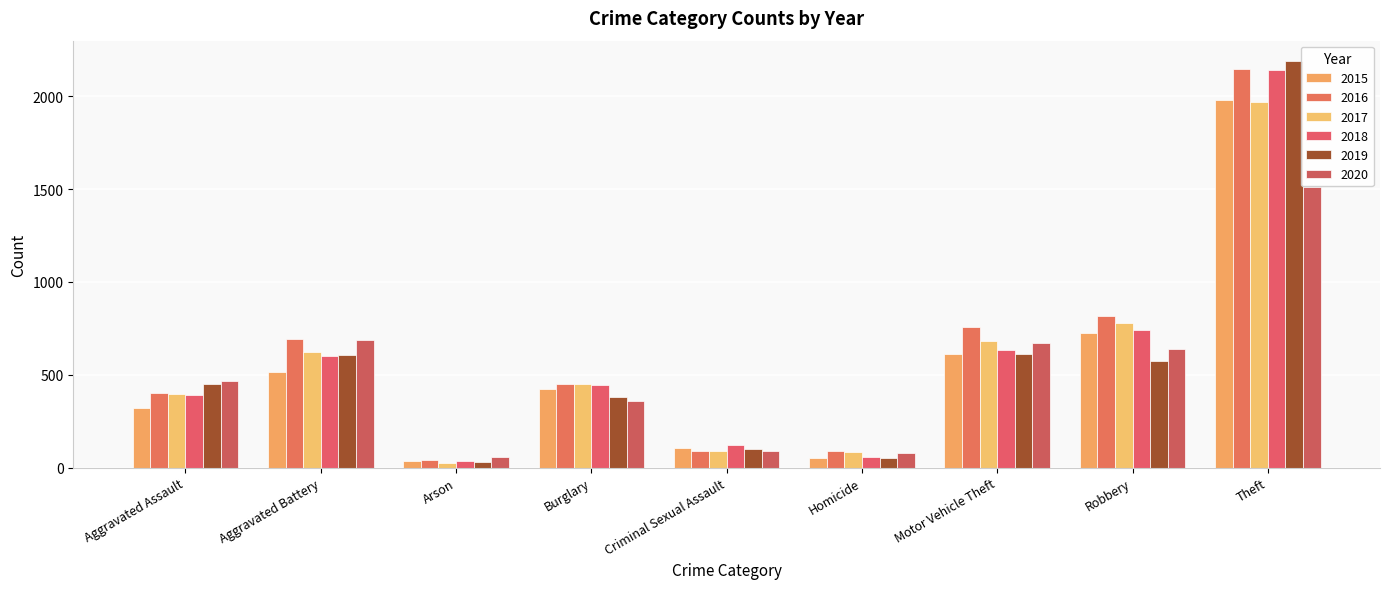

Is the value of 2019 at Aggravated Assault greater than the value of 2017 at Burglary?

No